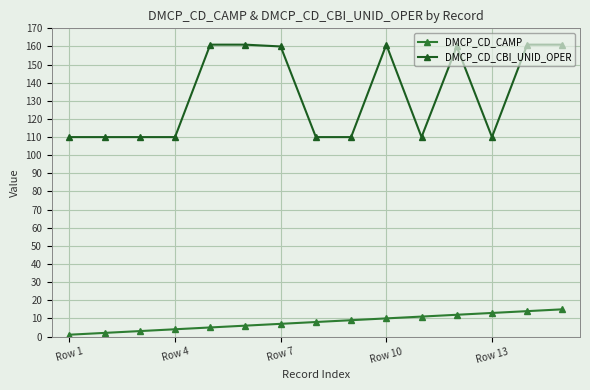

What is the maximum value for DMCP_CD_CAMP?

15